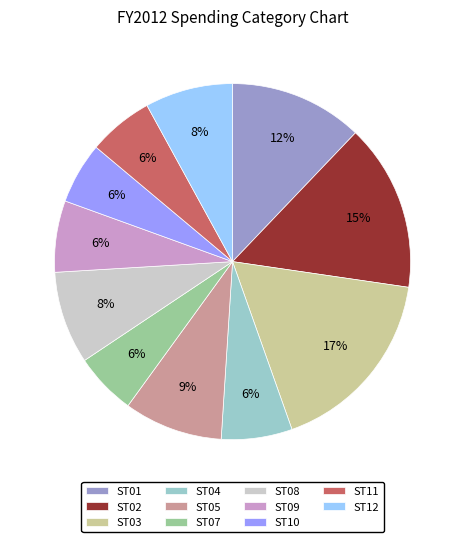

To the nearest percent, what is the average slice percentage?

9%